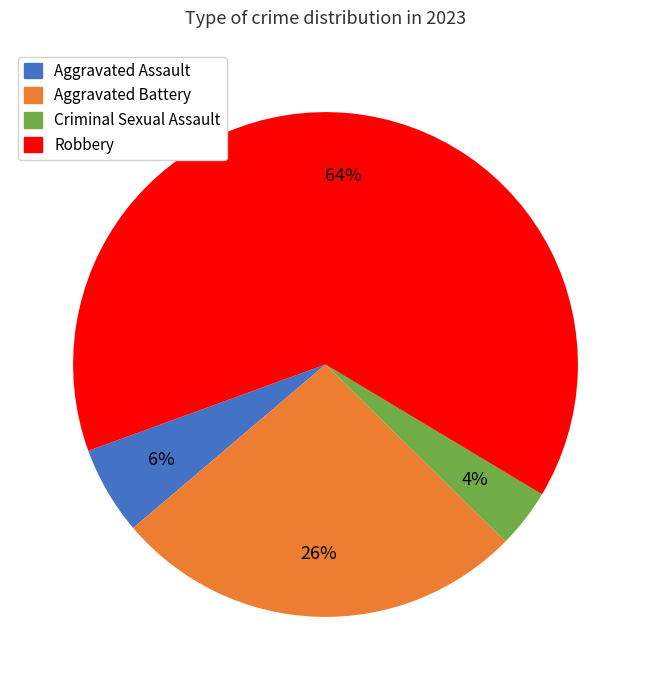

To the nearest percent, what is the average slice percentage?

25%